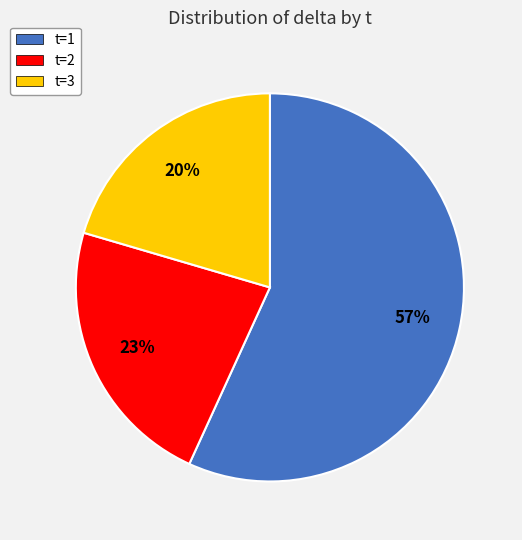

Is there a majority slice in this chart?

Yes